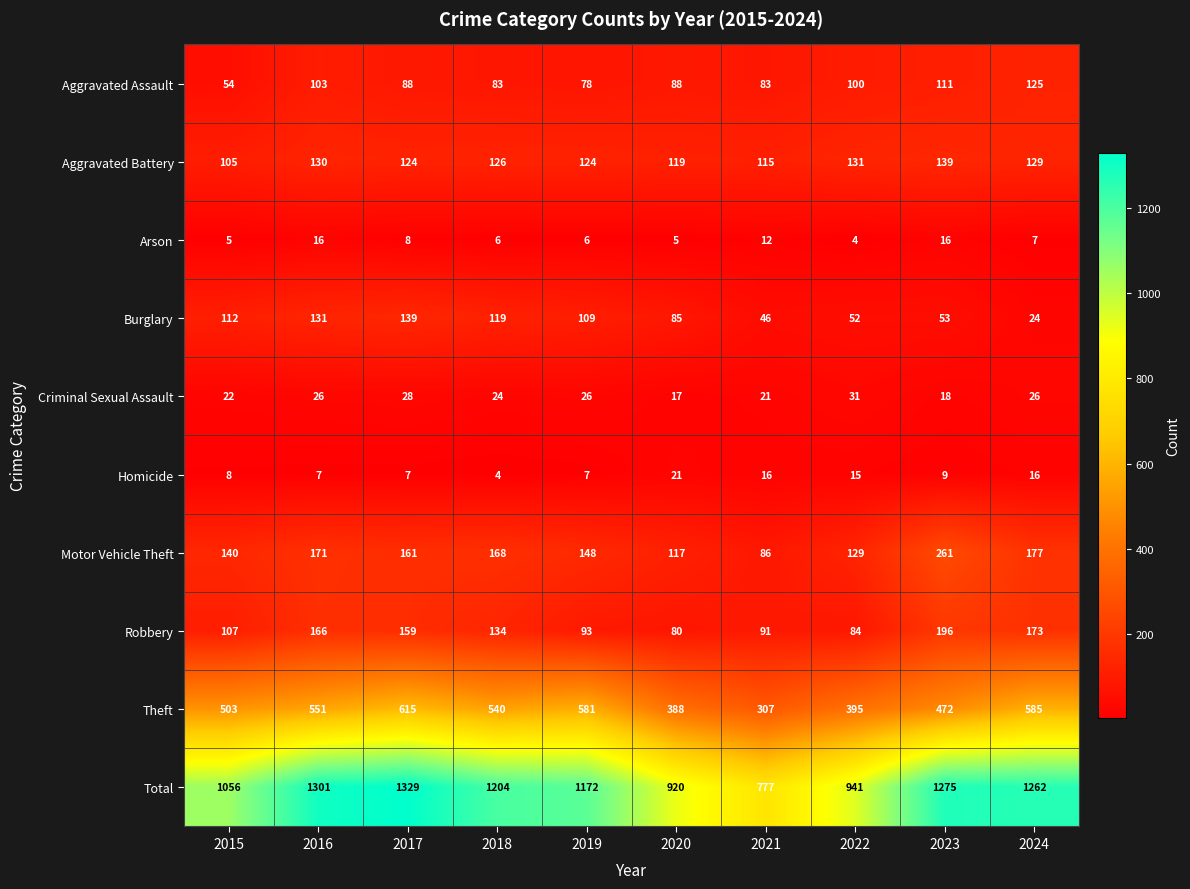

The Arson series shows 2 at 2020. True or false?

False